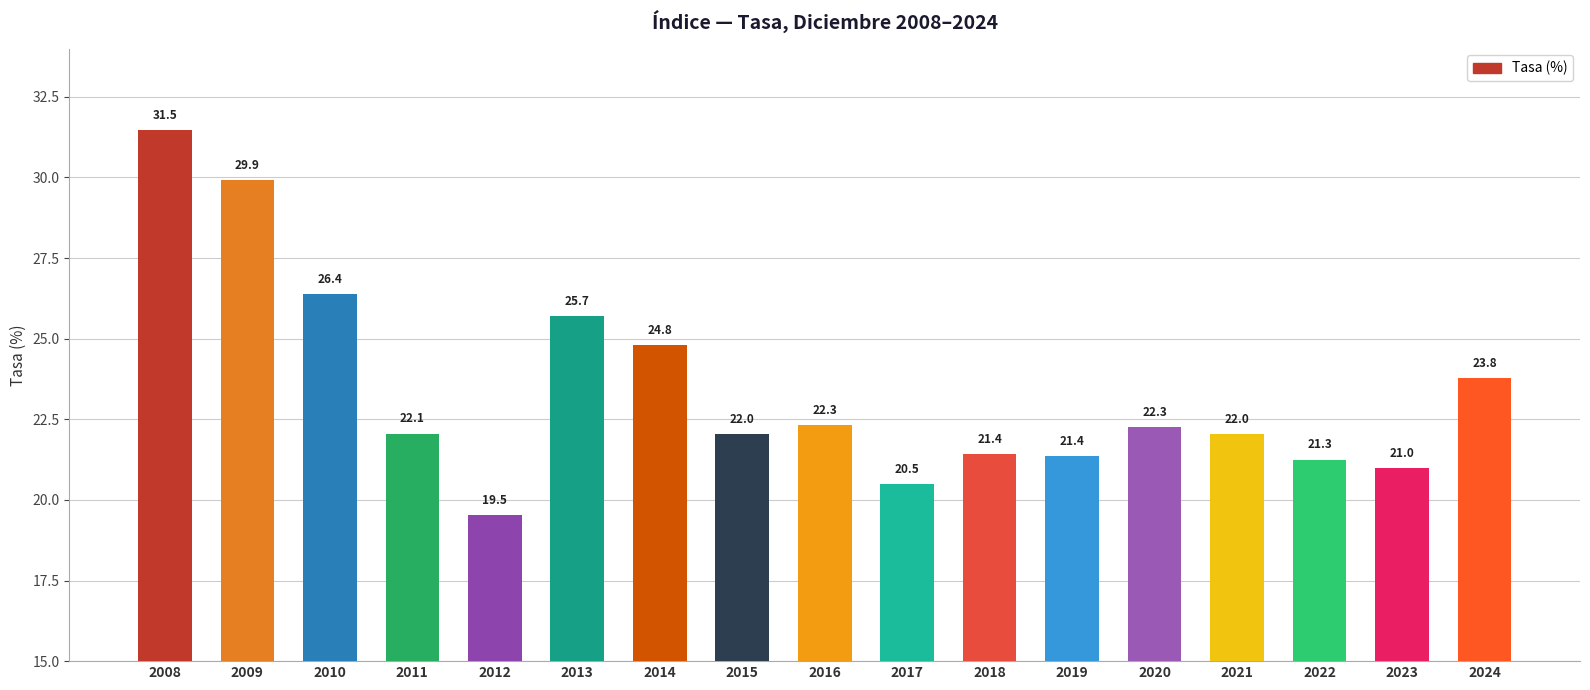

What is the difference between the values at 2020 and 2017?

1.8